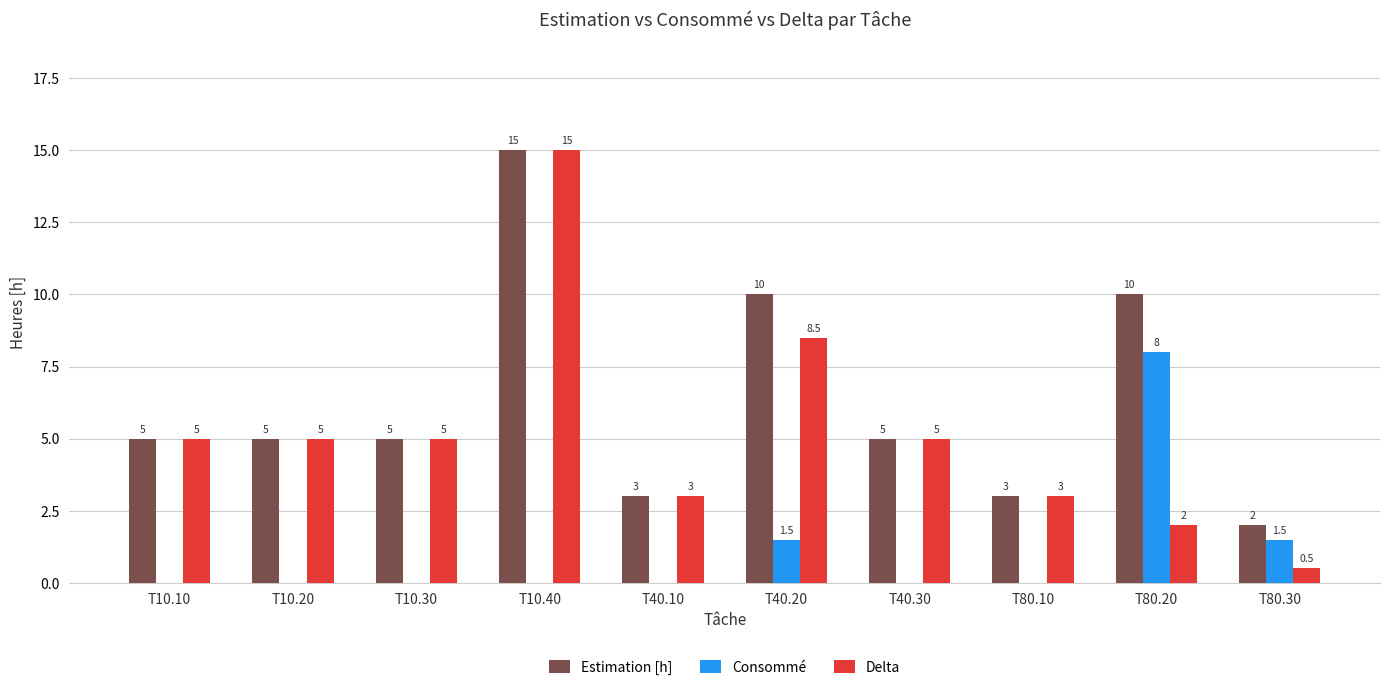

Which series changed the most between T40.30 and T80.20?

Consommé